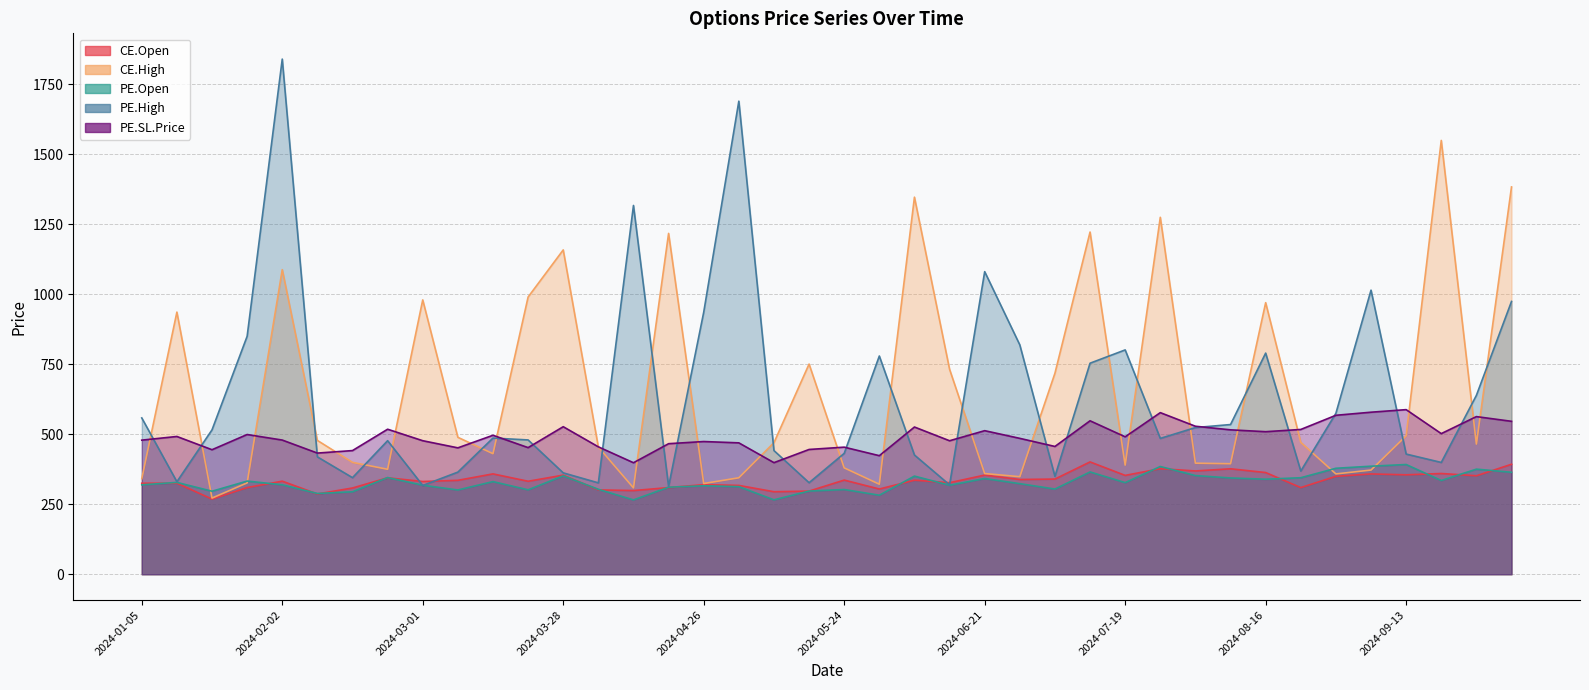

What is the difference between the second highest and minimum values in the PE.SL.Price series?

120.3